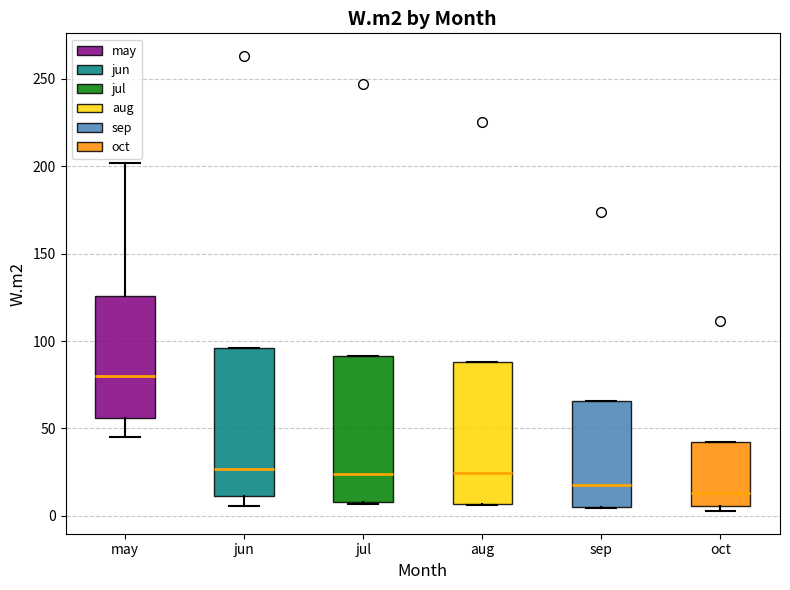

Where does the median line of the box for aug sit on the y-axis? The values are not printed on the chart, so give them approximately, as read against the axis.

25